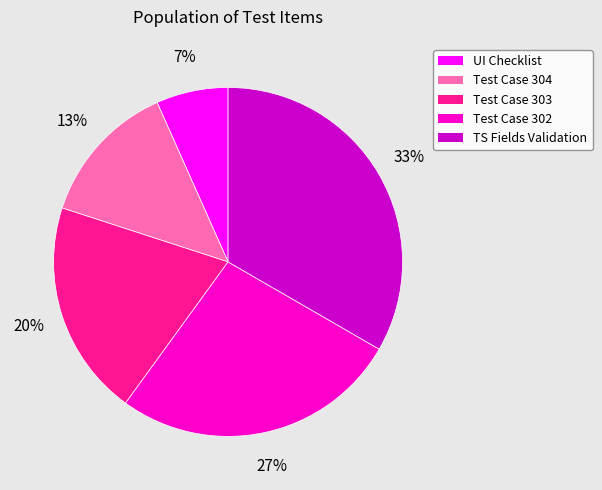

Does Test Case 302 account for over 50% of the chart?

No